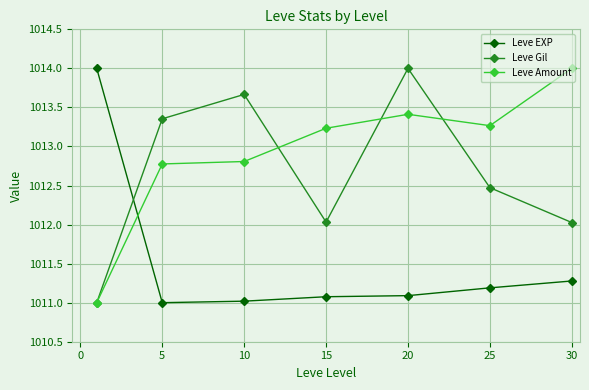

Rank the series by their average value, from highest to lowest.

Leve Amount, Leve Gil, Leve EXP